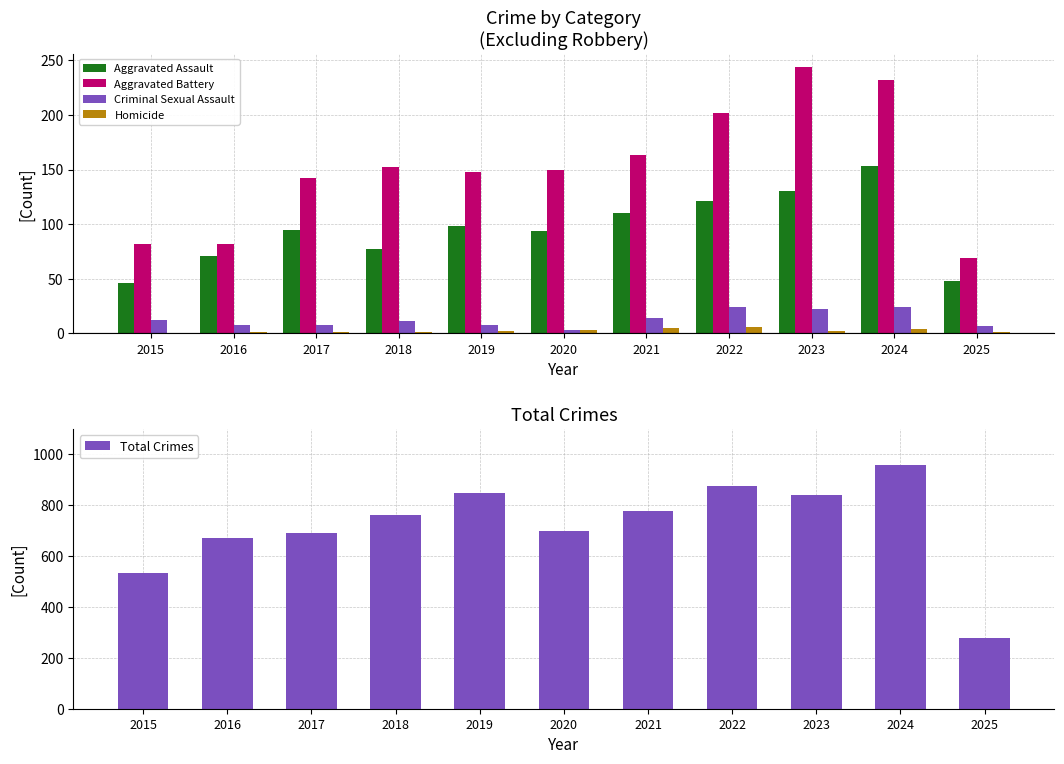

At which category does the chart reach its minimum across all series?

2015